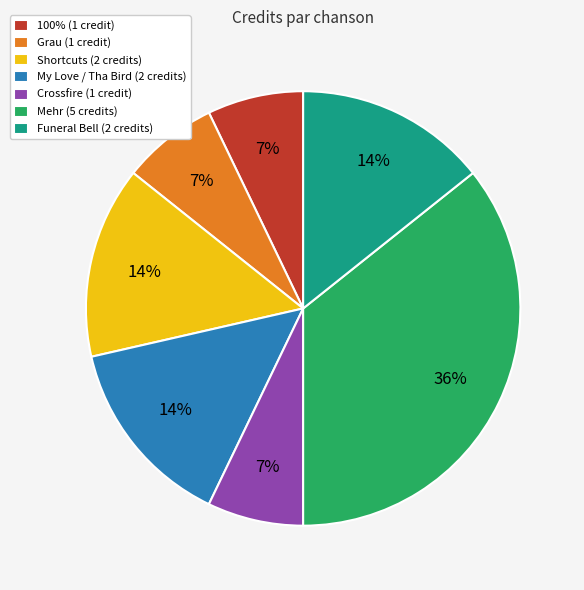

Does Shortcuts (2 credits) represent more than half of the total?

No